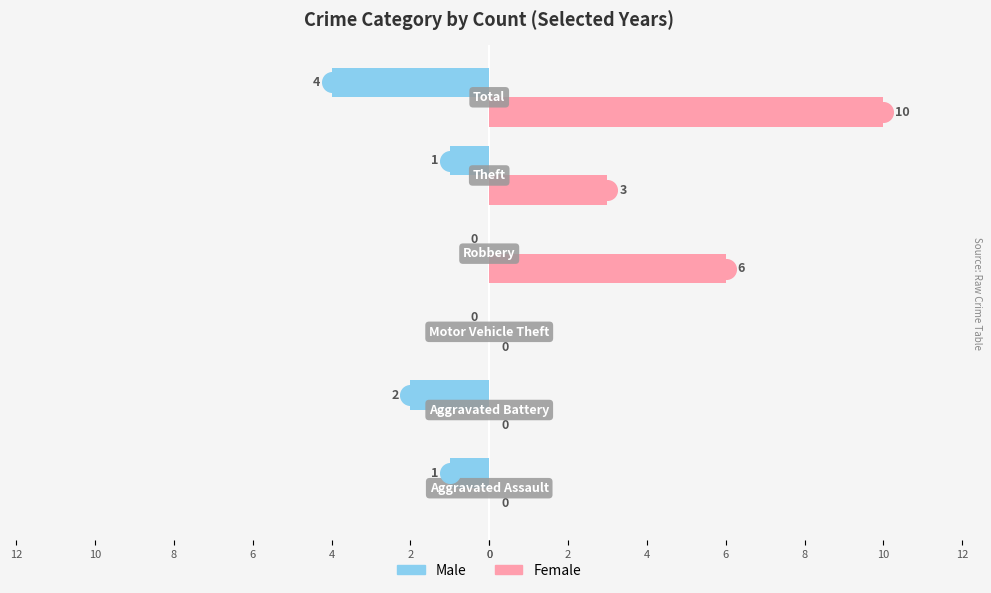

Which series has the largest total across all categories?

Female